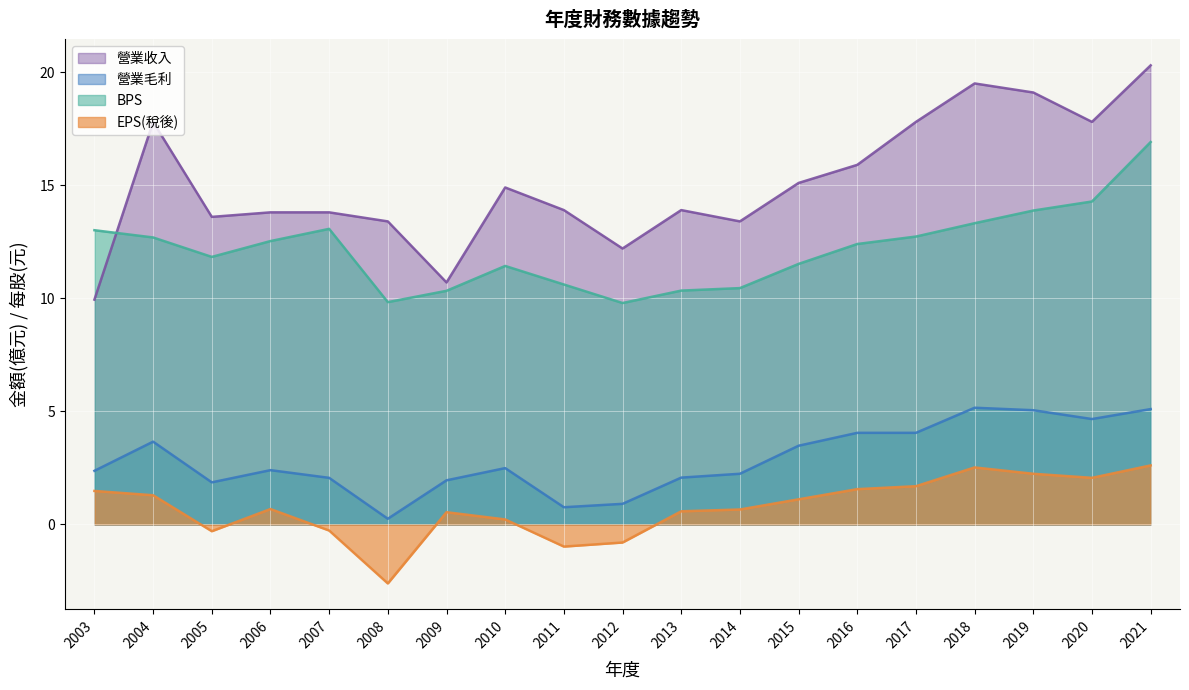

Reading left to right, extract all data points from this chart.

營業收入: 2003=9.9	2004=17.8	2005=13.6	2006=13.8	2007=13.8	2008=13.4	2009=10.7	2010=14.9	2011=13.9	2012=12.2	2013=13.9	2014=13.4	2015=15.1	2016=15.9	2017=17.8	2018=19.5	2019=19.1	2020=17.8	2021=20.3
營業毛利: 2003=2.4	2004=3.7	2005=1.9	2006=2.4	2007=2.1	2008=0.2	2009=1.9	2010=2.5	2011=0.8	2012=0.9	2013=2.1	2014=2.2	2015=3.5	2016=4.0	2017=4.0	2018=5.2	2019=5.0	2020=4.7	2021=5.1
BPS: 2003=13.0	2004=12.7	2005=11.8	2006=12.5	2007=13.1	2008=9.8	2009=10.3	2010=11.4	2011=10.6	2012=9.8	2013=10.3	2014=10.4	2015=11.5	2016=12.4	2017=12.7	2018=13.3	2019=13.9	2020=14.3	2021=16.9
EPS(稅後): 2003=1.5	2004=1.3	2005=-0.3	2006=0.7	2007=-0.3	2008=-2.6	2009=0.5	2010=0.2	2011=-1.0	2012=-0.8	2013=0.6	2014=0.7	2015=1.1	2016=1.6	2017=1.7	2018=2.5	2019=2.2	2020=2.1	2021=2.6